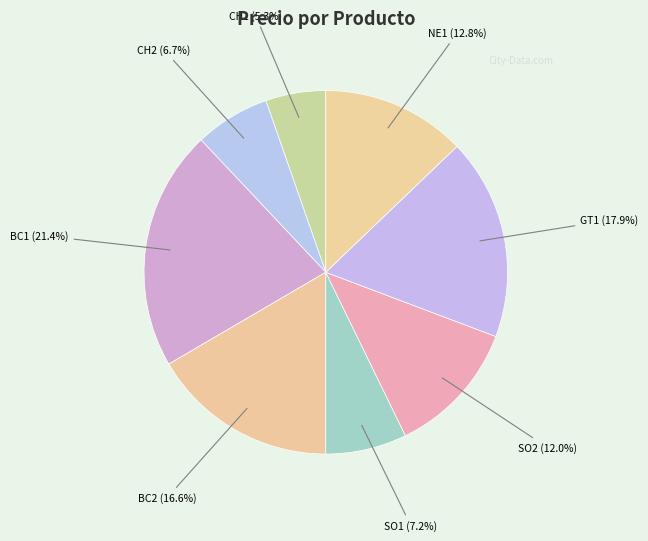

Which slice is the largest?

BC1